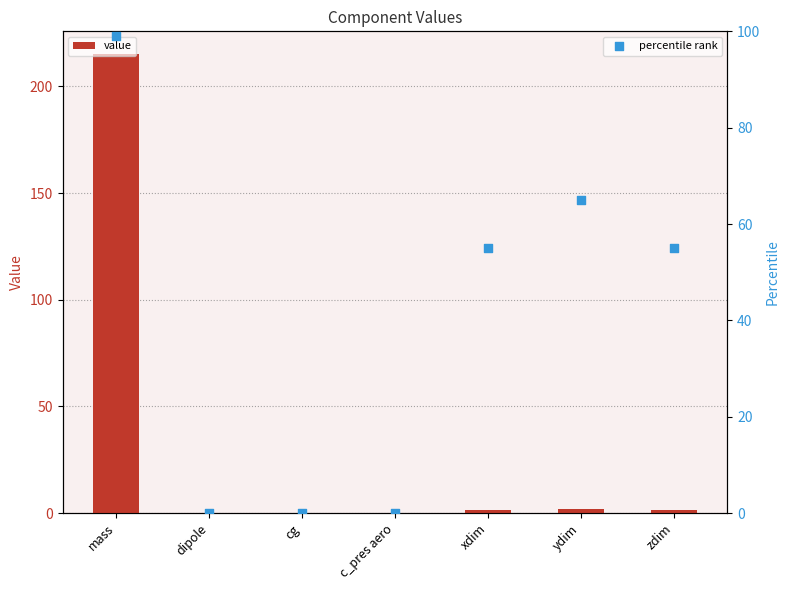

Which series reaches the maximum Y coordinate?

value